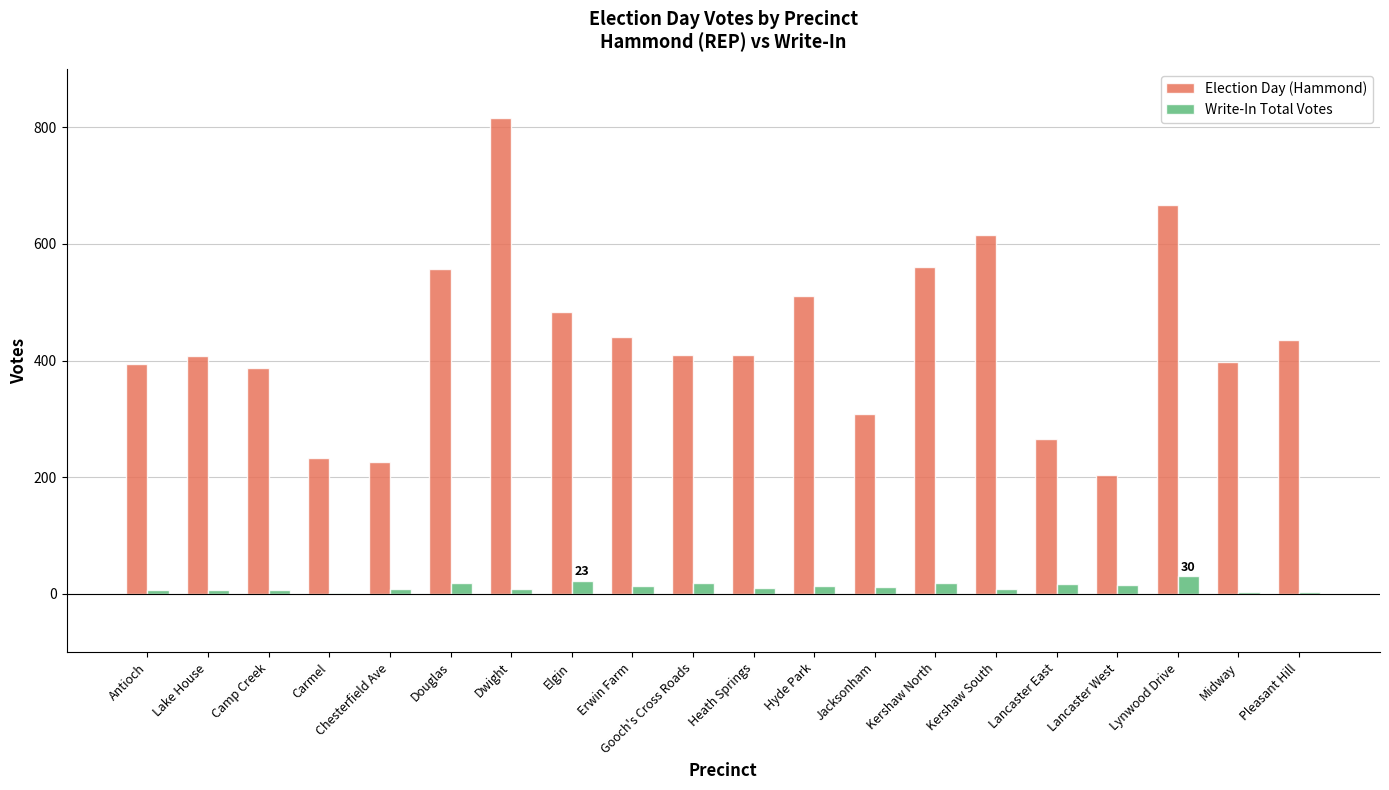

Read the Write-In Total Votes value at Lancaster West, to the nearest 10.

20